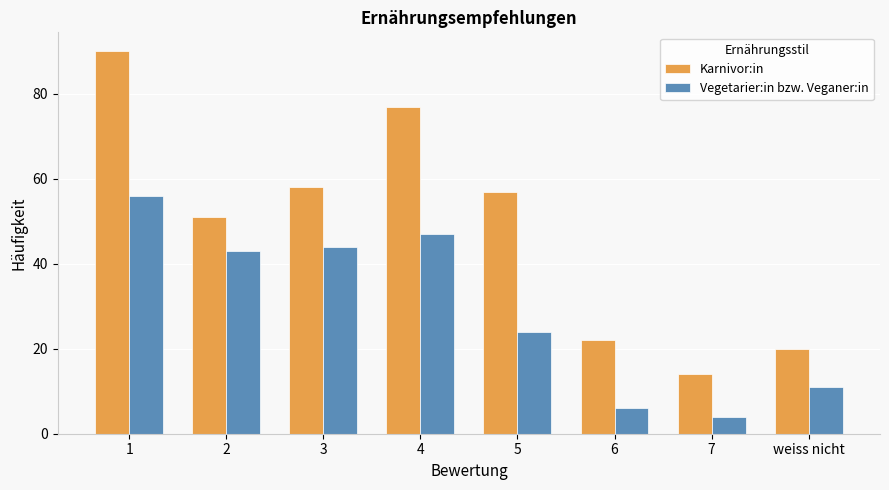

Which category has the highest value in the Karnivor:in series?

1